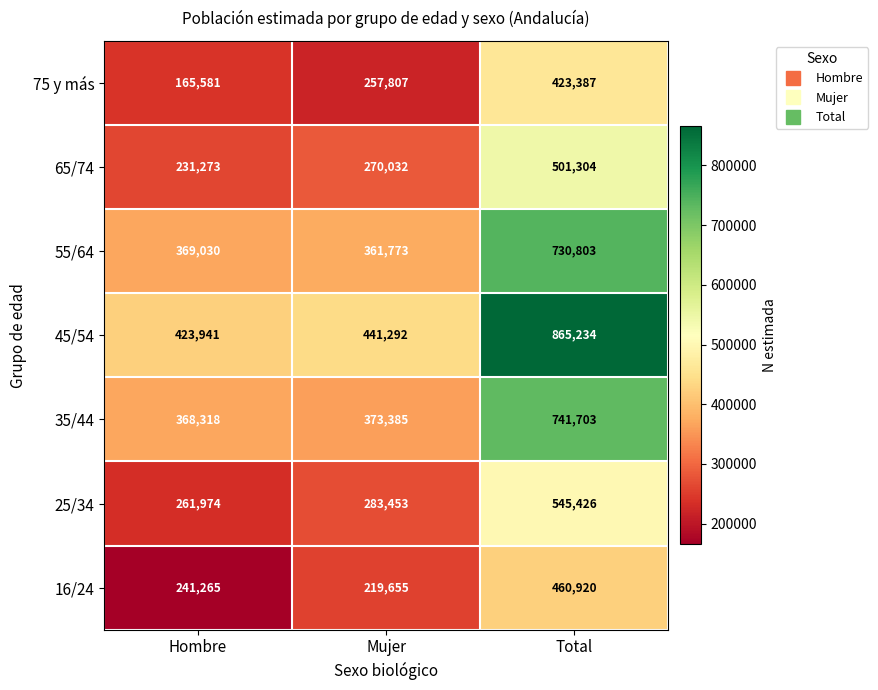

At Hombre, list the series in order from smallest to largest.

75 y más, 65/74, 16/24, 25/34, 35/44, 55/64, 45/54